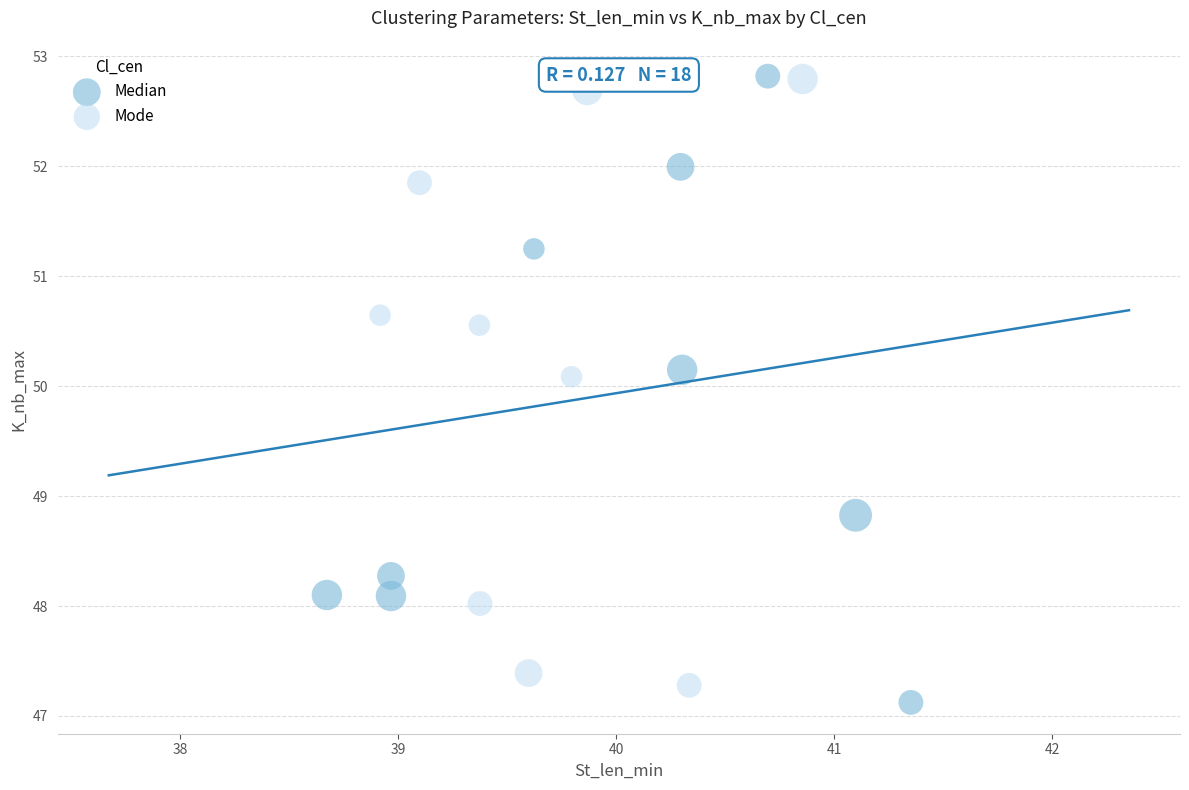

What are all the series names shown in the legend?

Median, Mode